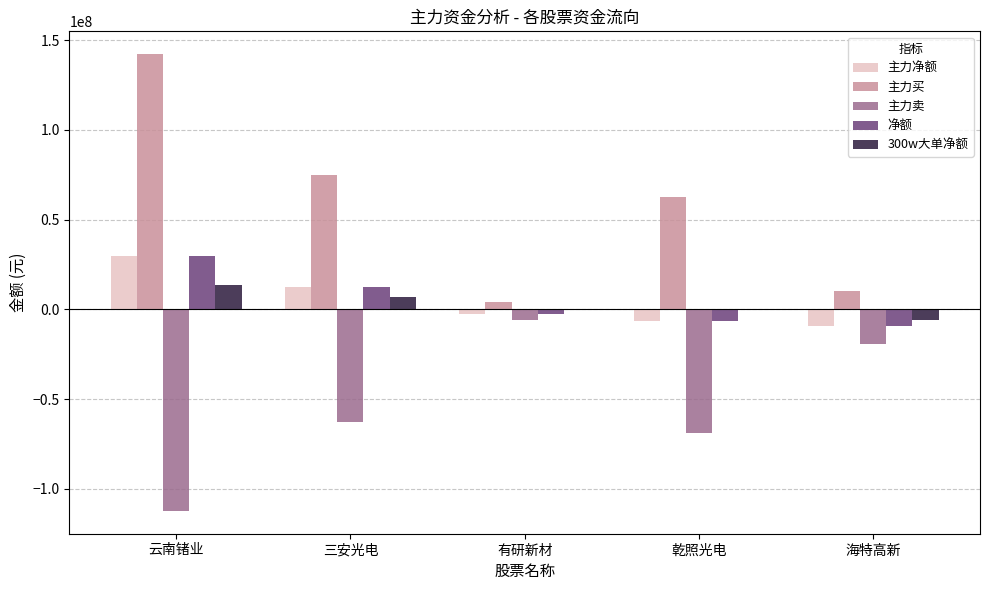

Does the chart contain stacked bars?

No